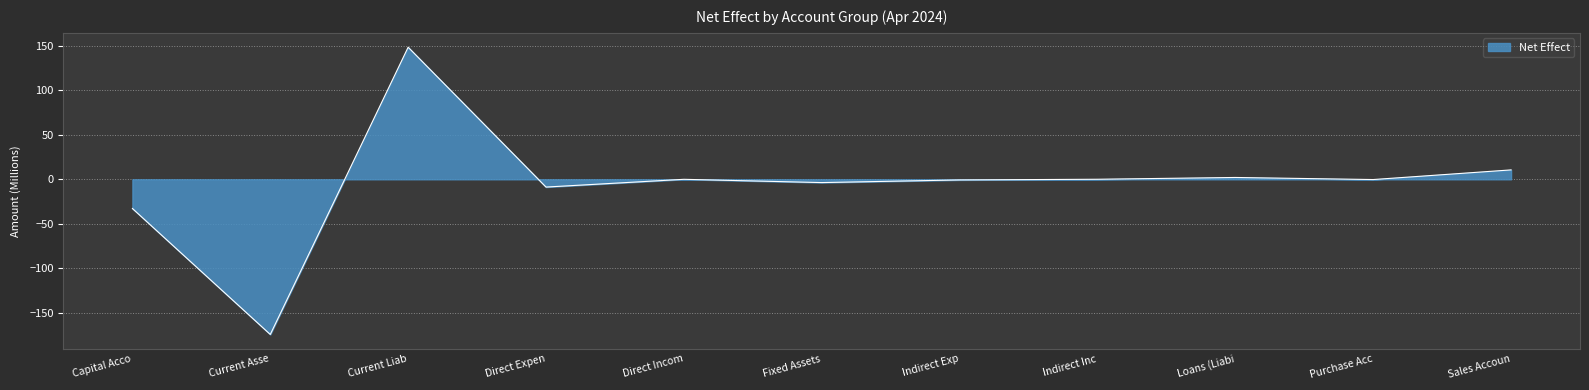

What is the minimum value shown in the chart?

-174.1